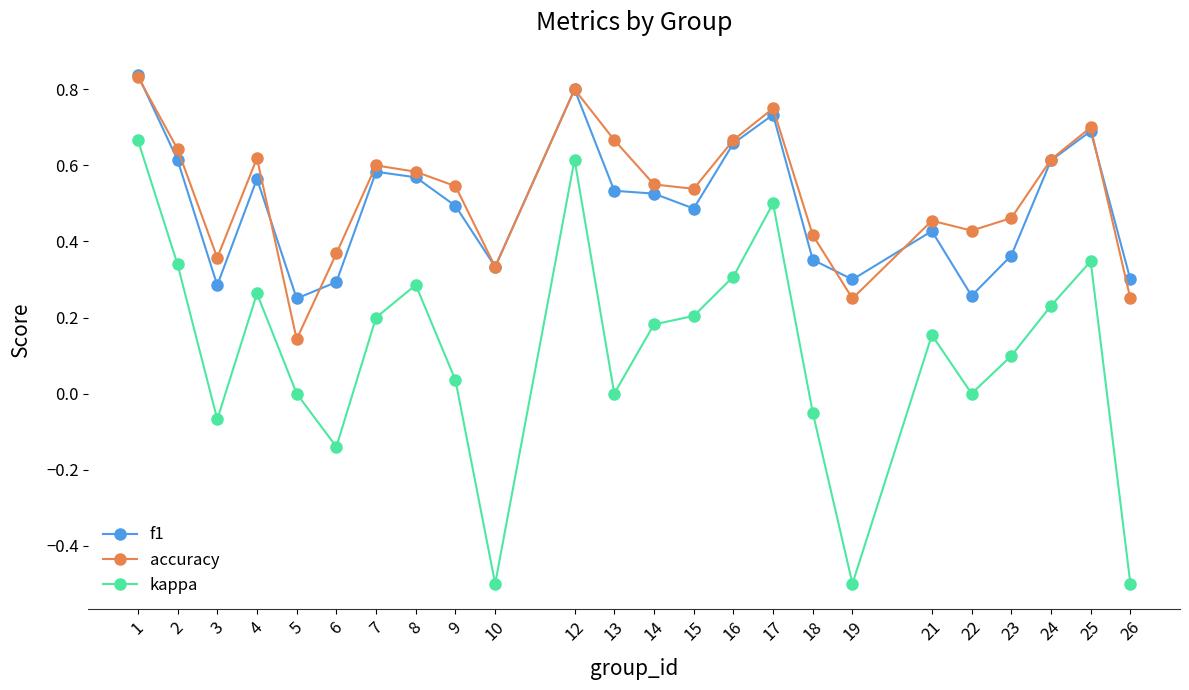

Is it true that f1 equals 0.3 at 19?

True